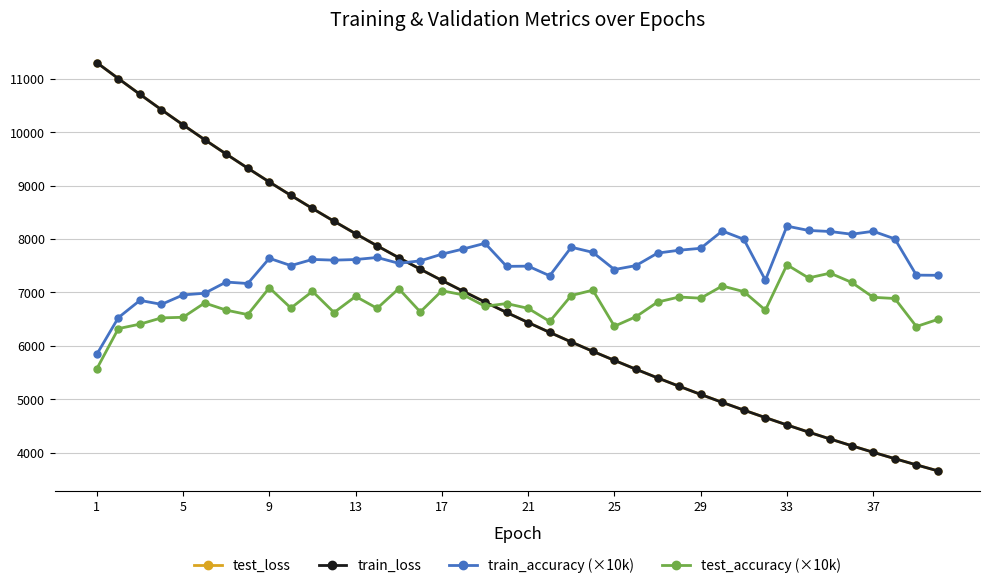

True or false: test_accuracy (×10k) has more than 1 interior local peaks.

True